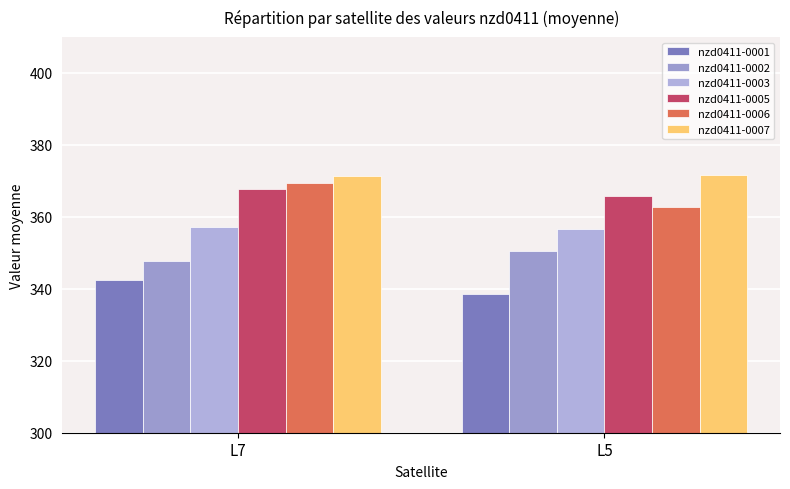

What is the highest value of the nzd0411-0005 series?

367.9